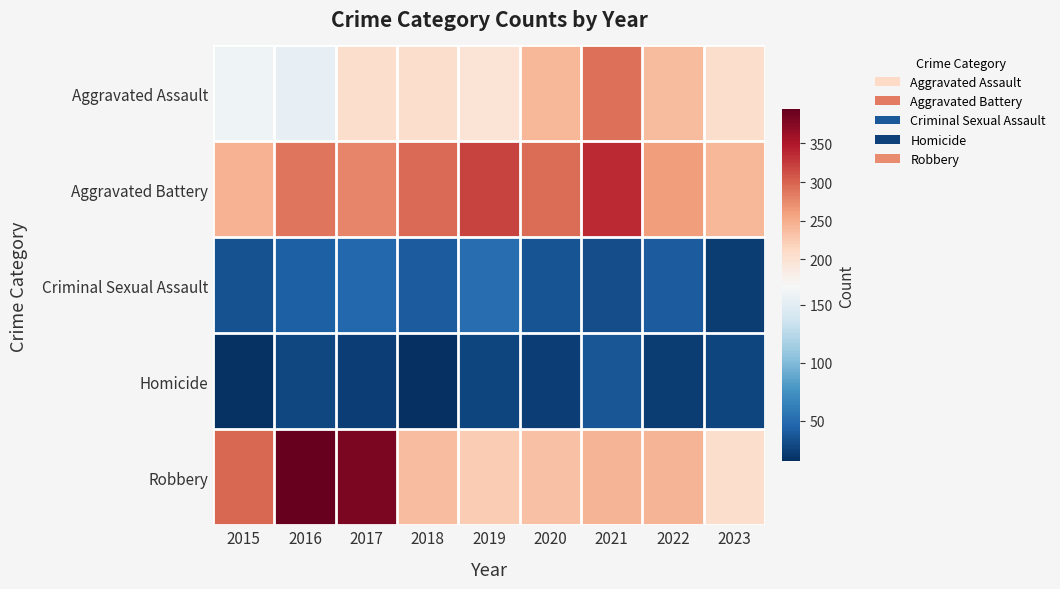

Reading left to right, extract all data points from this chart.

Aggravated Assault: 2015=160	2016=154	2017=207	2018=206	2019=197	2020=242	2021=292	2022=239	2023=207
Aggravated Battery: 2015=246	2016=288	2017=277	2018=296	2019=321	2020=293	2021=336	2022=261	2023=242
Criminal Sexual Assault: 2015=34	2016=43	2017=47	2018=40	2019=51	2020=36	2021=32	2022=40	2023=23
Homicide: 2015=17	2016=29	2017=24	2018=15	2019=27	2020=24	2021=37	2022=23	2023=28
Robbery: 2015=297	2016=394	2017=381	2018=237	2019=224	2020=233	2021=244	2022=244	2023=207